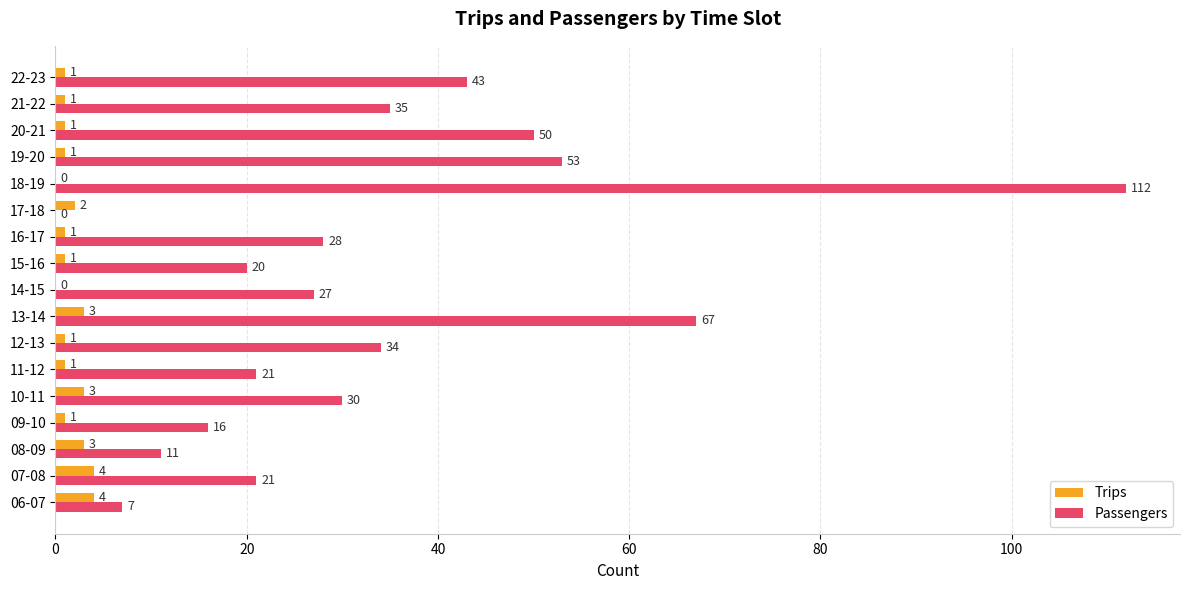

At which category is the sum across all series the highest?

18-19